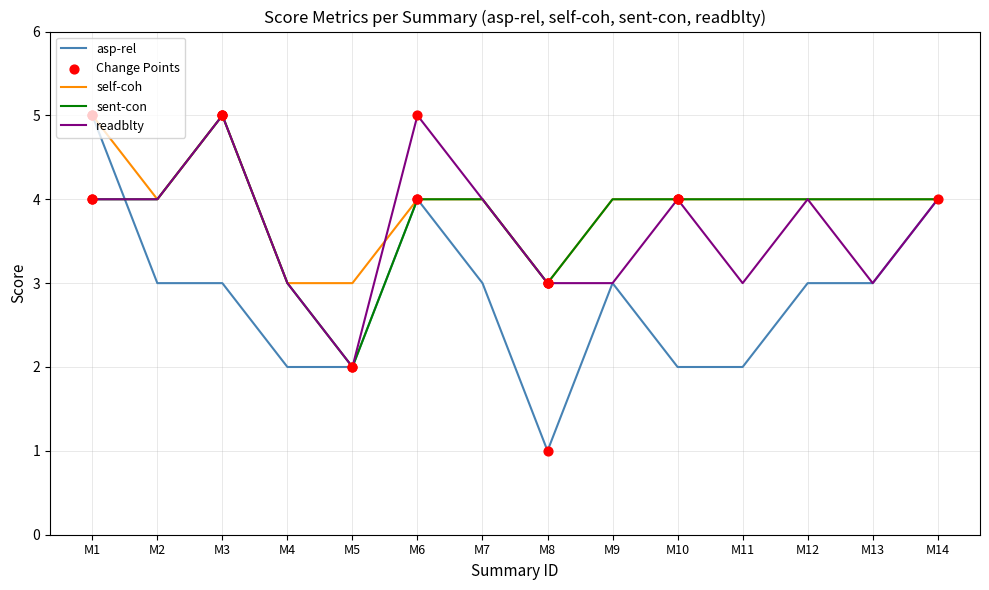

Is the value of self-coh at M11 greater than the value of asp-rel at M10?

Yes